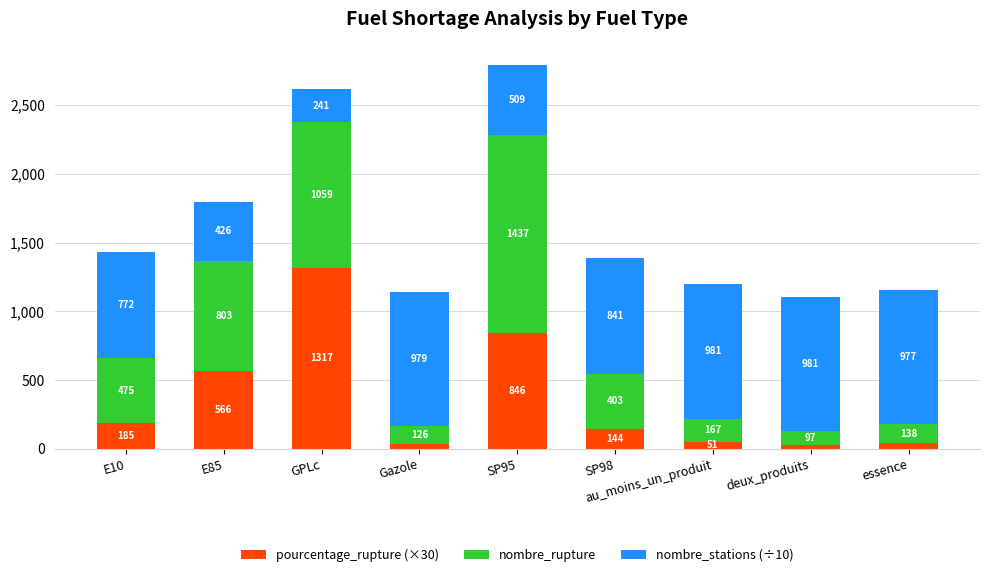

What is the total value across all series at au_moins_un_produit?

1198.6